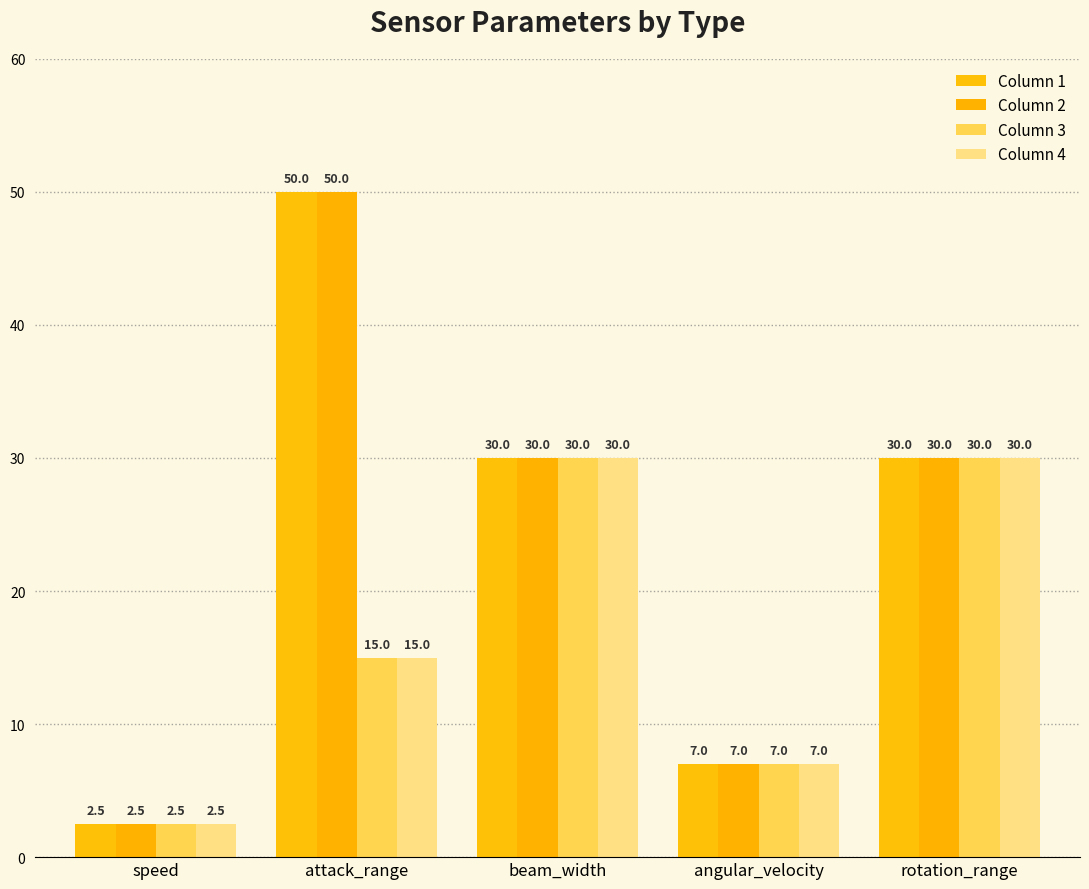

How many data points does each series have?

5